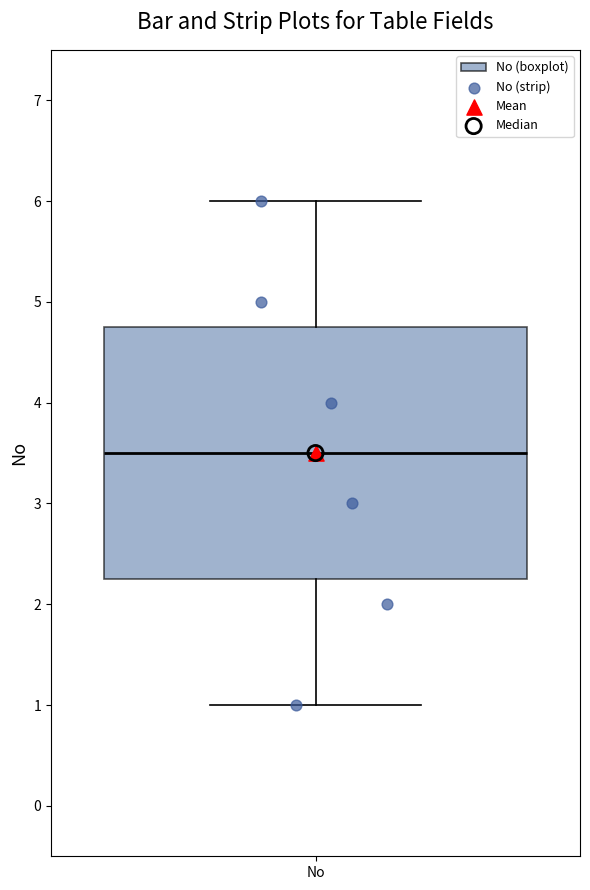

Transcribe this box plot: give where the median line is, the range the box spans, and where the two whiskers end, as read against the y-axis. The values are not printed on the chart, so give them approximately, as read against the axis.

median 3.5, box 2.3 to 4.8, whiskers 1.0 to 6.0